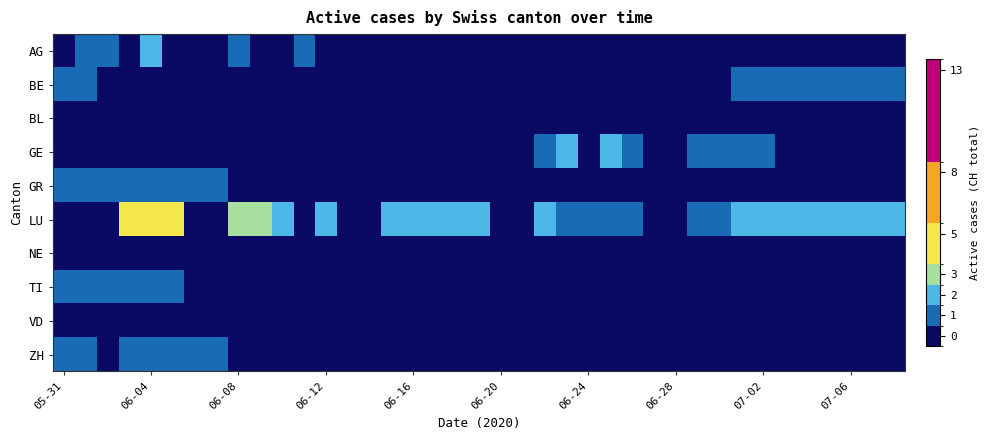

Count the number of data series in this chart.

10